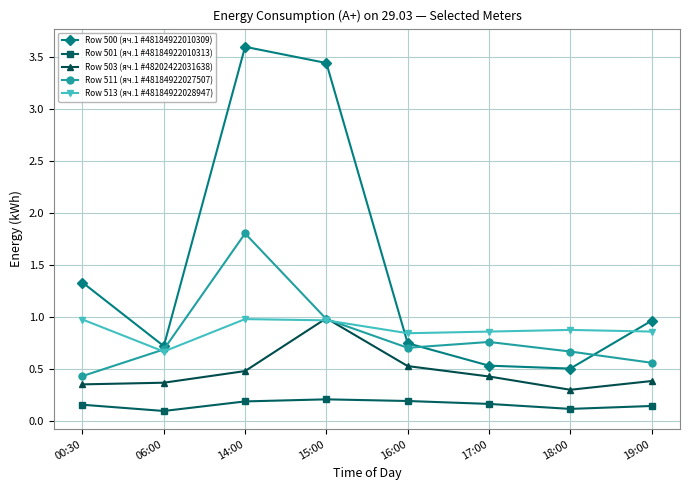

True or false: Row 513 (яч.1 #48184922028947) has more than 2 points higher than both neighbors.

False